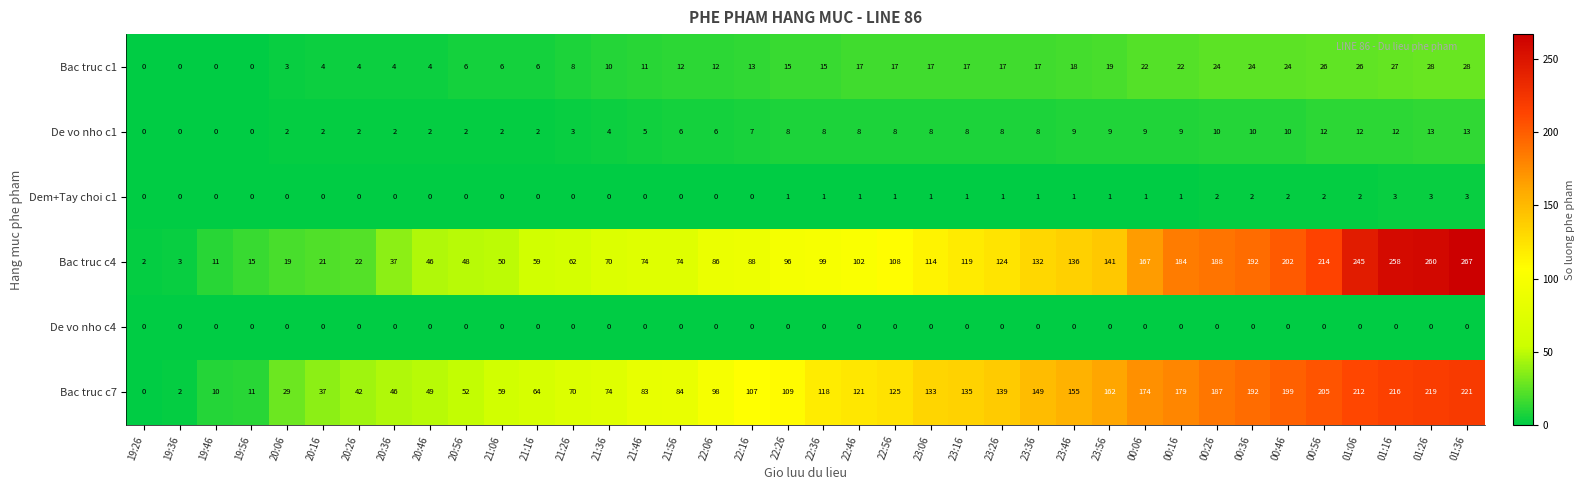

What is the total value across all series at 23:46?

319